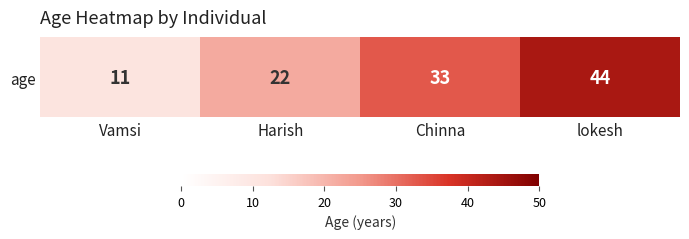

What is the difference between the values at Chinna and Harish?

11